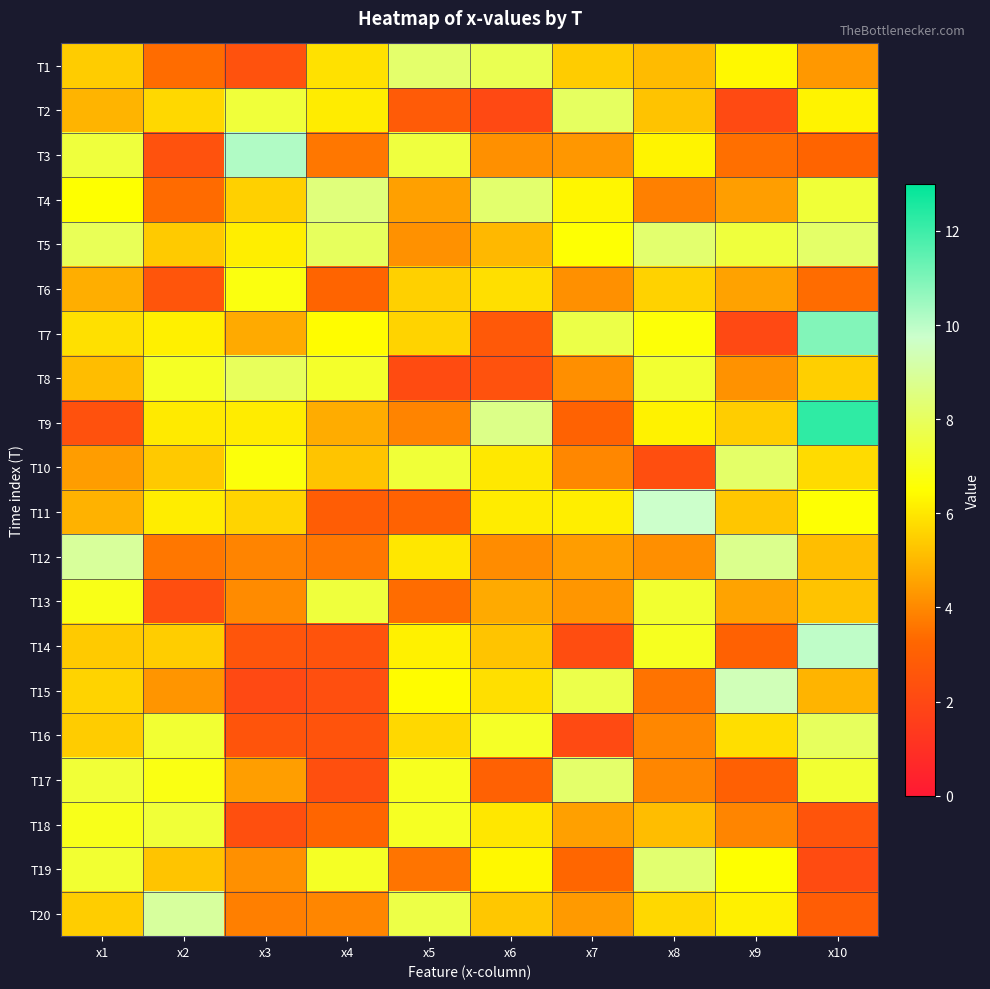

Reading left to right, what are all the values shown in this chart?

T1: x1=5.4	x2=3.4	x3=2.4	x4=5.9	x5=8.2	x6=7.8	x7=5.4	x8=5.1	x9=6.4	x10=4.3
T2: x1=4.9	x2=5.7	x3=7.4	x4=6.1	x5=2.8	x6=2.0	x7=8.0	x8=5.2	x9=2.1	x10=6.3
T3: x1=7.5	x2=2.4	x3=10.2	x4=3.6	x5=7.5	x6=4.2	x7=4.3	x8=6.3	x9=3.5	x10=3.2
T4: x1=6.5	x2=3.4	x3=5.5	x4=8.5	x5=4.5	x6=8.2	x7=6.3	x8=3.8	x9=4.5	x10=7.4
T5: x1=7.9	x2=5.4	x3=6.2	x4=8.0	x5=4.2	x6=5.0	x7=6.6	x8=8.3	x9=7.5	x10=8.2
T6: x1=4.8	x2=2.5	x3=6.7	x4=3.2	x5=5.5	x6=5.8	x7=4.2	x8=5.5	x9=4.5	x10=3.4
T7: x1=5.9	x2=6.2	x3=4.7	x4=6.4	x5=5.6	x6=2.7	x7=7.7	x8=6.6	x9=2.0	x10=10.9
T8: x1=5.1	x2=7.1	x3=8.0	x4=7.2	x5=2.1	x6=2.4	x7=4.1	x8=7.3	x9=4.2	x10=5.5
T9: x1=2.4	x2=6.1	x3=6.1	x4=4.8	x5=3.9	x6=8.7	x7=3.1	x8=6.2	x9=5.5	x10=12.2
T10: x1=4.4	x2=5.4	x3=6.7	x4=5.3	x5=7.4	x6=6.0	x7=4.0	x8=2.2	x9=8.2	x10=5.8
T11: x1=4.9	x2=6.1	x3=5.6	x4=2.9	x5=3.1	x6=6.1	x7=6.1	x8=9.7	x9=5.3	x10=6.6
T12: x1=9.0	x2=3.6	x3=3.9	x4=3.6	x5=6.0	x6=4.1	x7=4.4	x8=4.1	x9=8.7	x10=5.2
T13: x1=6.9	x2=2.2	x3=4.0	x4=7.5	x5=3.4	x6=4.7	x7=4.3	x8=7.3	x9=4.6	x10=5.3
T14: x1=5.4	x2=5.4	x3=2.5	x4=2.5	x5=6.2	x6=5.3	x7=2.2	x8=7.0	x9=3.1	x10=10.0
T15: x1=5.6	x2=4.3	x3=2.0	x4=2.3	x5=6.4	x6=5.8	x7=7.7	x8=3.6	x9=9.4	x10=4.9
T16: x1=5.4	x2=7.3	x3=2.5	x4=2.5	x5=5.7	x6=7.1	x7=2.1	x8=4.0	x9=5.8	x10=8.0
T17: x1=7.4	x2=6.8	x3=4.5	x4=2.3	x5=7.0	x6=3.1	x7=8.2	x8=4.0	x9=3.0	x10=7.3
T18: x1=6.9	x2=7.4	x3=2.3	x4=3.2	x5=7.1	x6=6.0	x7=4.5	x8=5.1	x9=3.9	x10=2.5
T19: x1=7.3	x2=5.3	x3=4.2	x4=7.1	x5=3.6	x6=6.4	x7=3.3	x8=8.3	x9=6.5	x10=2.1
T20: x1=5.4	x2=9.0	x3=3.8	x4=3.9	x5=7.6	x6=5.3	x7=4.4	x8=5.7	x9=6.2	x10=2.9